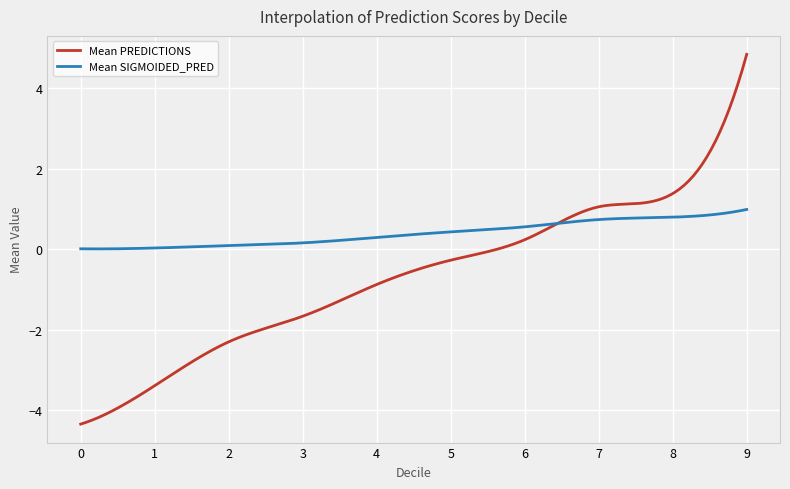

Count the number of data series in this chart.

2